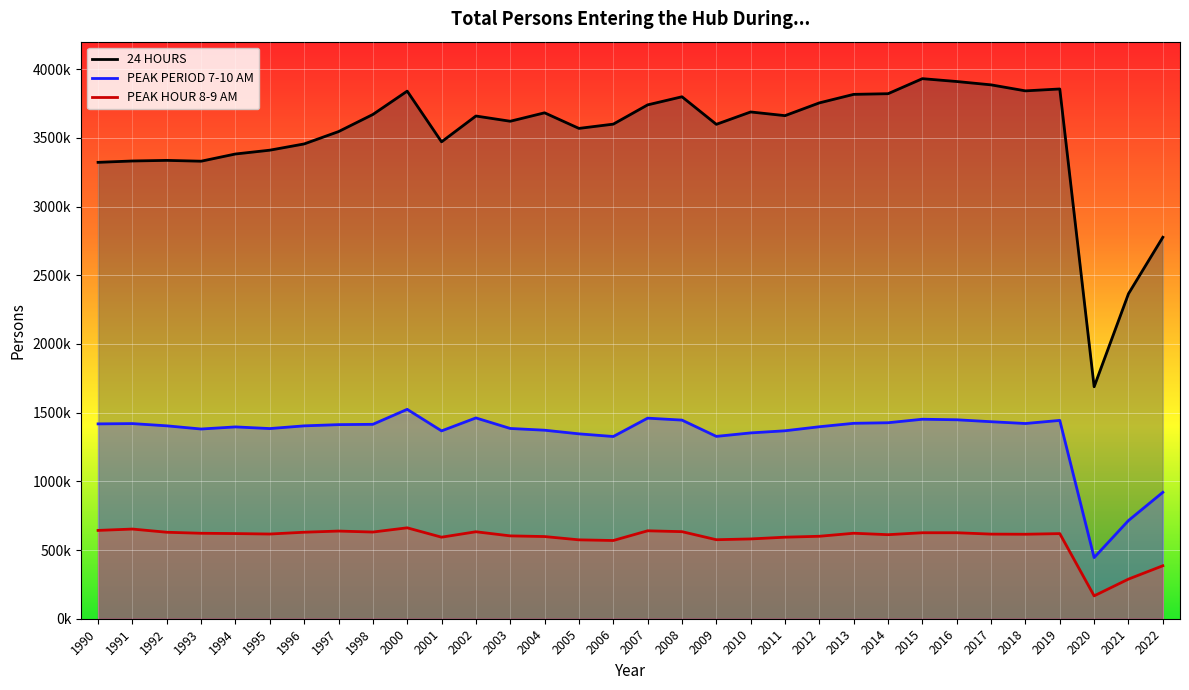

At which label does 24 HOURS first exceed 3658919?

1998